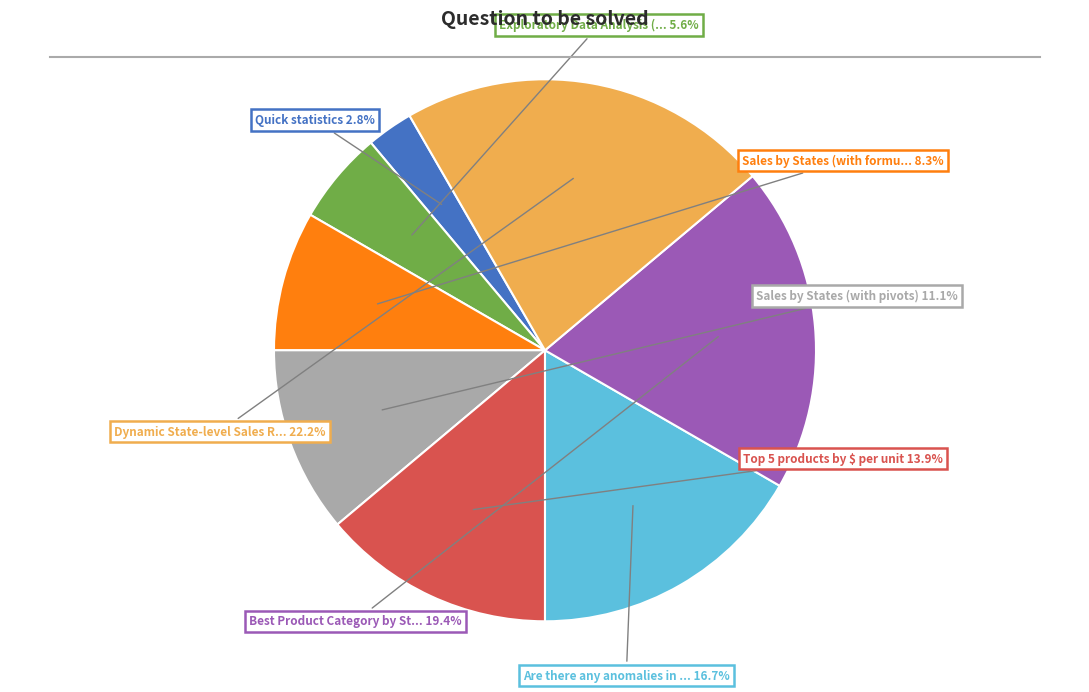

Is there any slice that represents more than half of the pie?

No